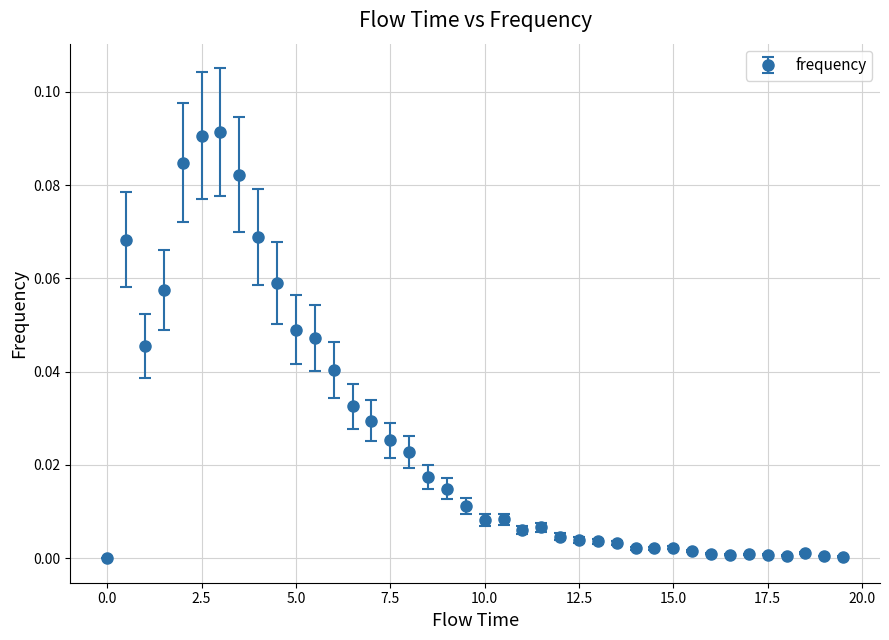

True or false: there are more than 0 points higher than both neighbors.

True